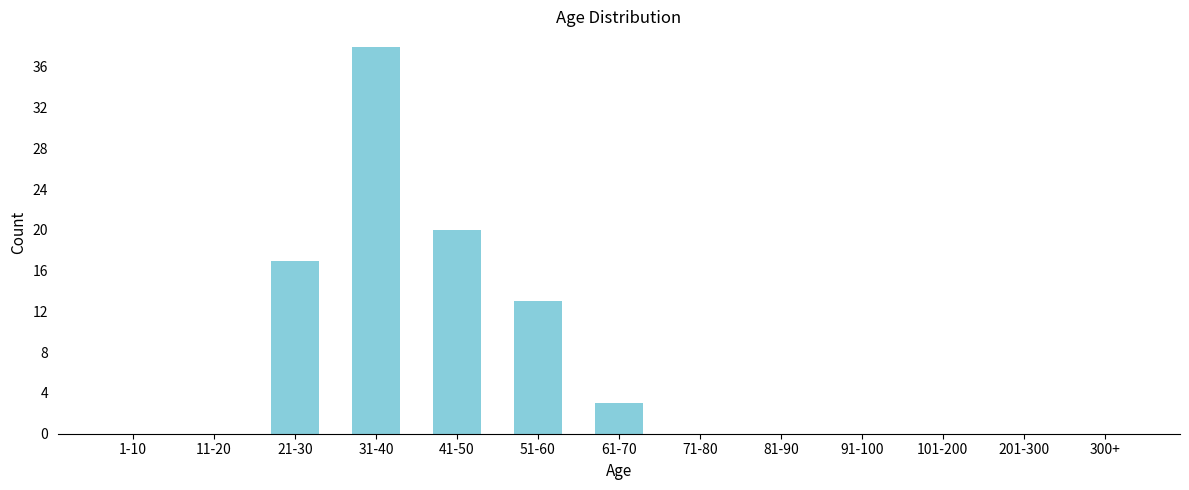

Reading left to right, extract all data points from this chart.

1-10=0	11-20=0	21-30=17	31-40=38	41-50=20	51-60=13	61-70=3	71-80=0	81-90=0	91-100=0	101-200=0	201-300=0	300+=0